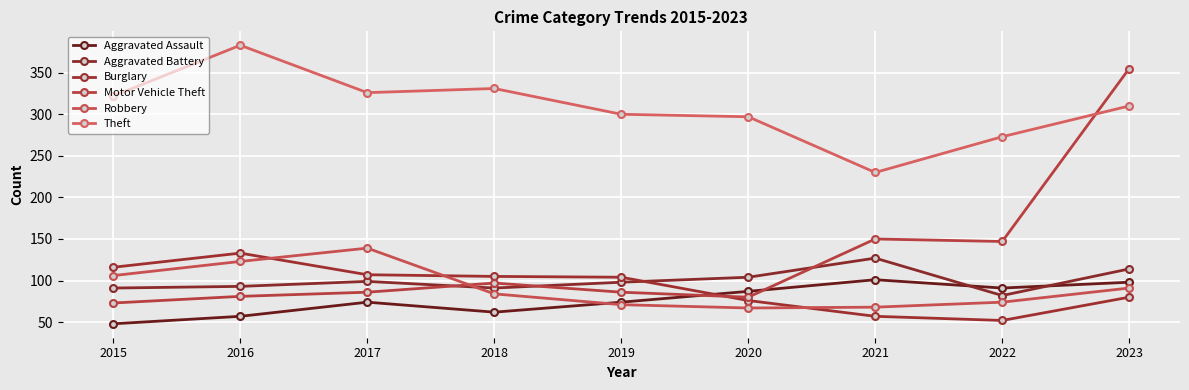

How many times do Motor Vehicle Theft and Burglary cross each other?

1